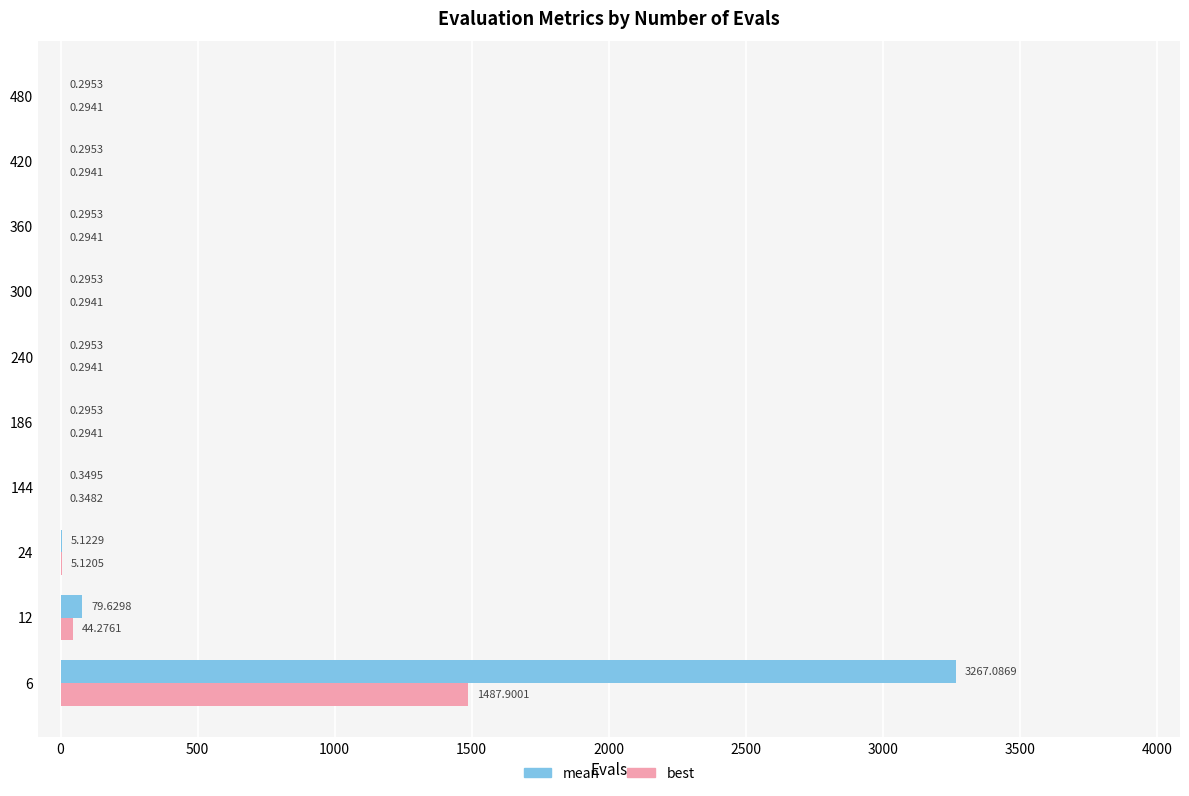

What is the sum of the best values at 144 and 360?

0.6